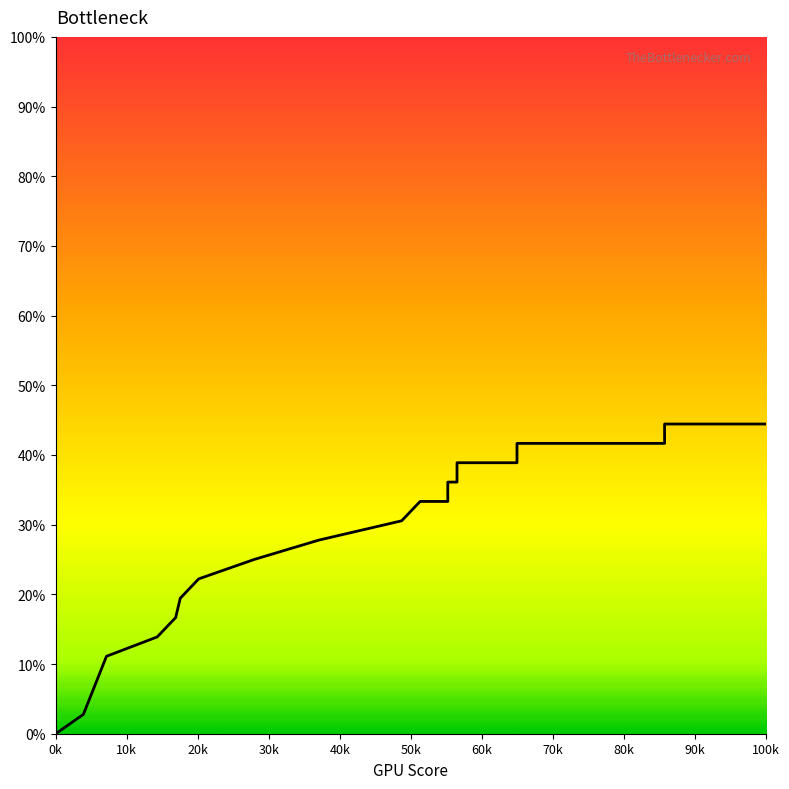

True or false: there are more than 2 points higher than both neighbors.

False